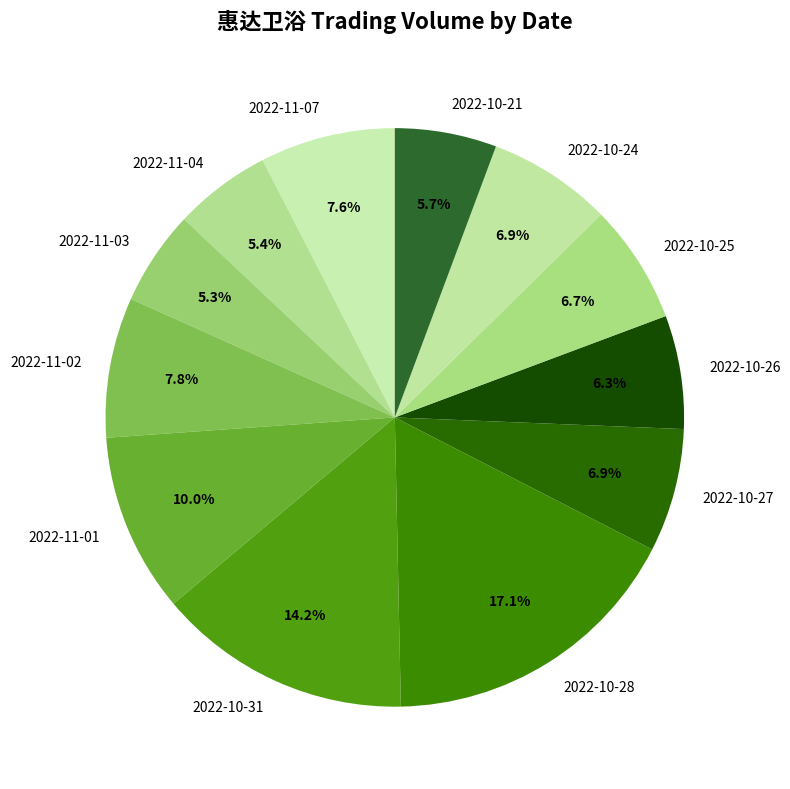

True or false: 2022-11-01 accounts for 10% of the total.

True